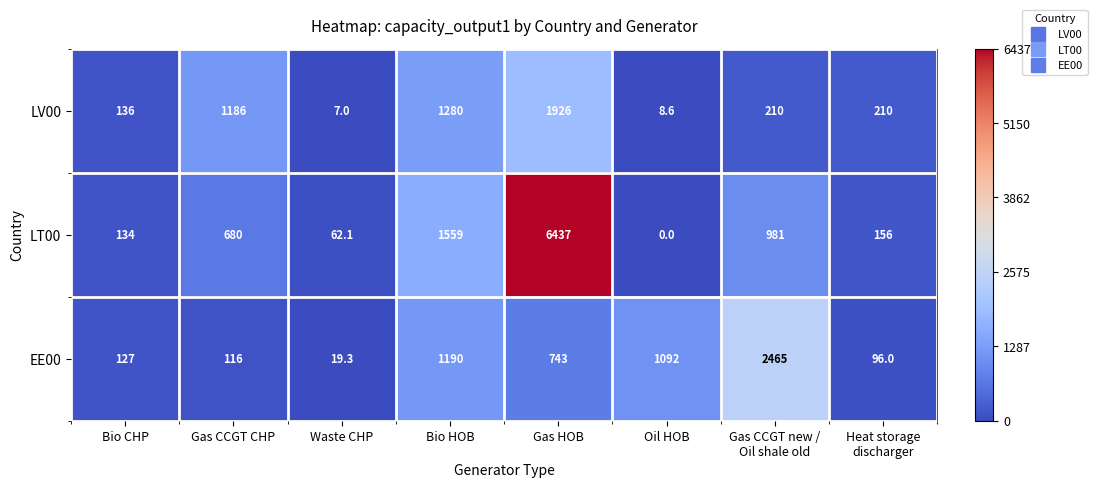

The EE00 series shows 1025.6 at Gas HOB. True or false?

False